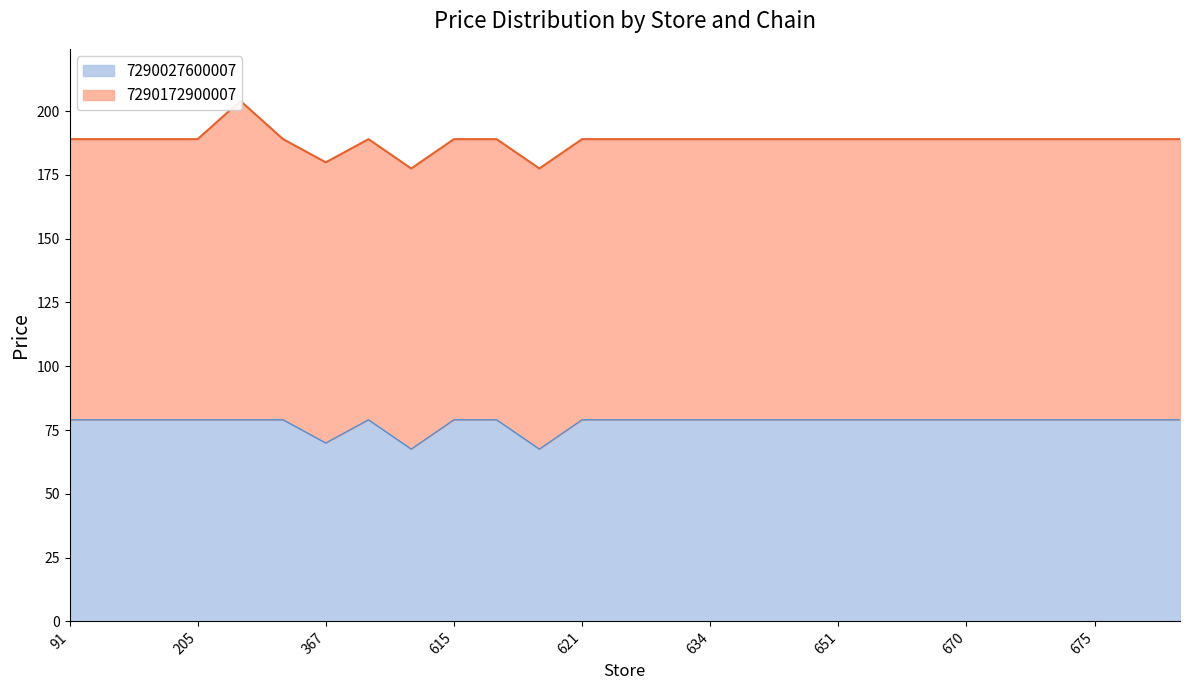

What is the value of the 13th point from the left?

79.0